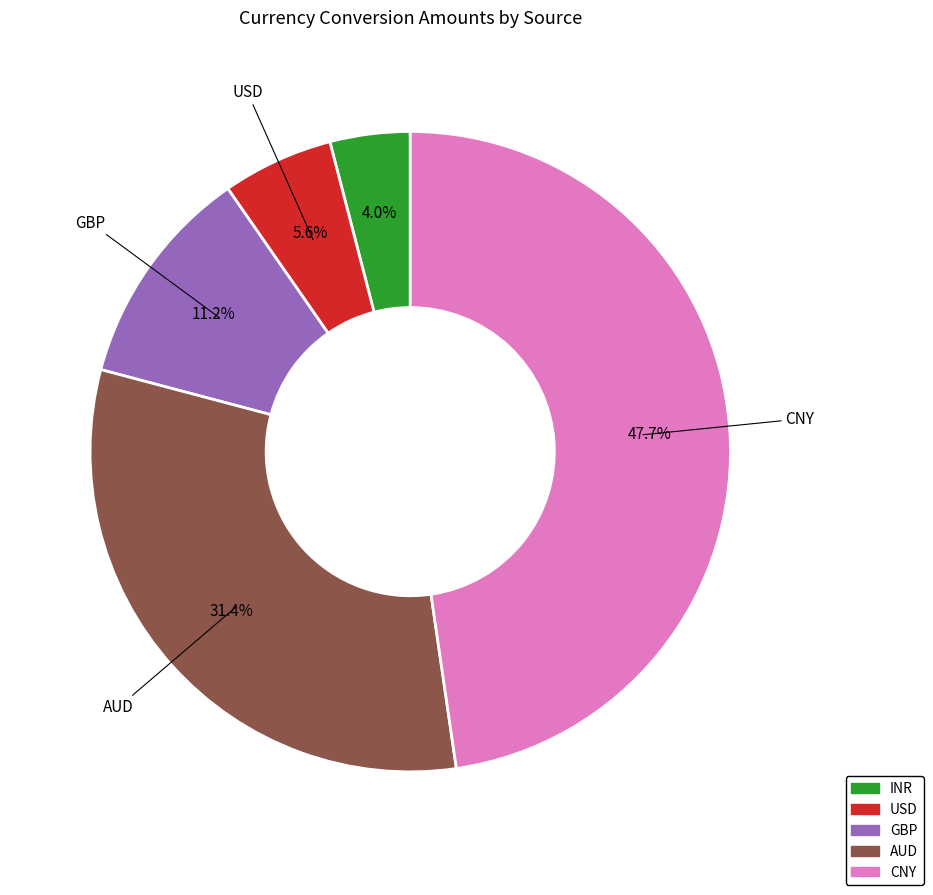

Does USD account for over 50% of the chart?

No